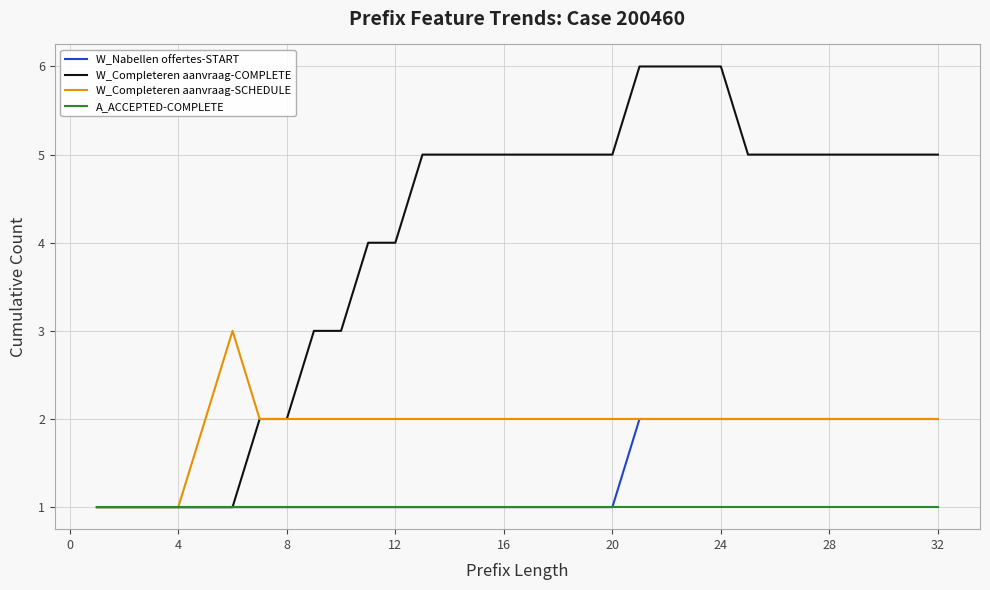

What is the maximum value shown in the chart?

6